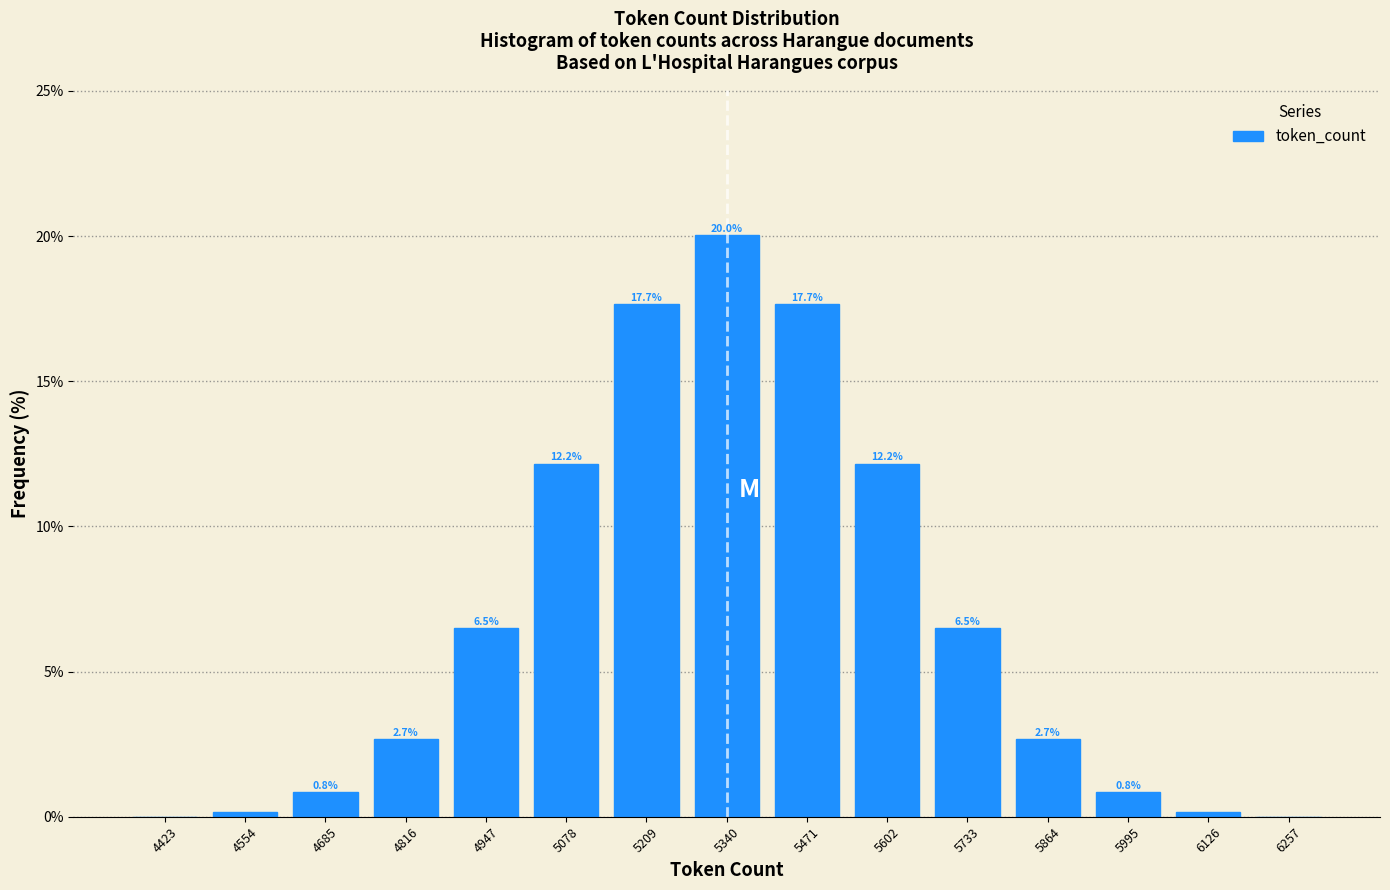

What is the sum of the values at 5209 and 4685?

18.5